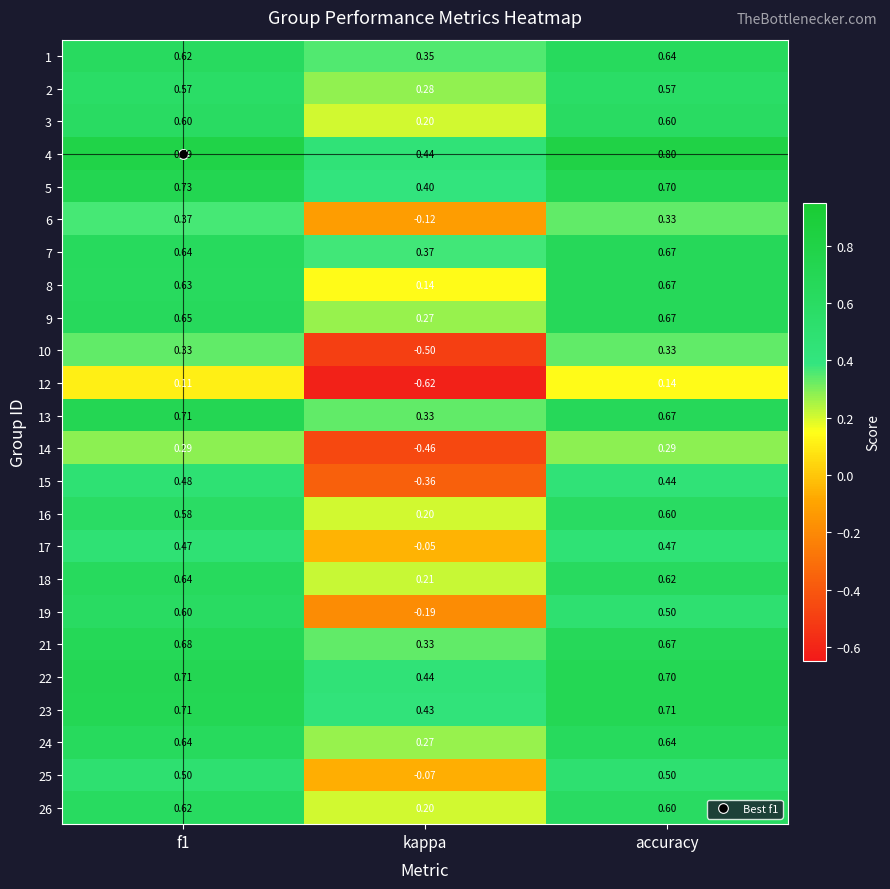

Where is 5 nearest to the value 0?

kappa